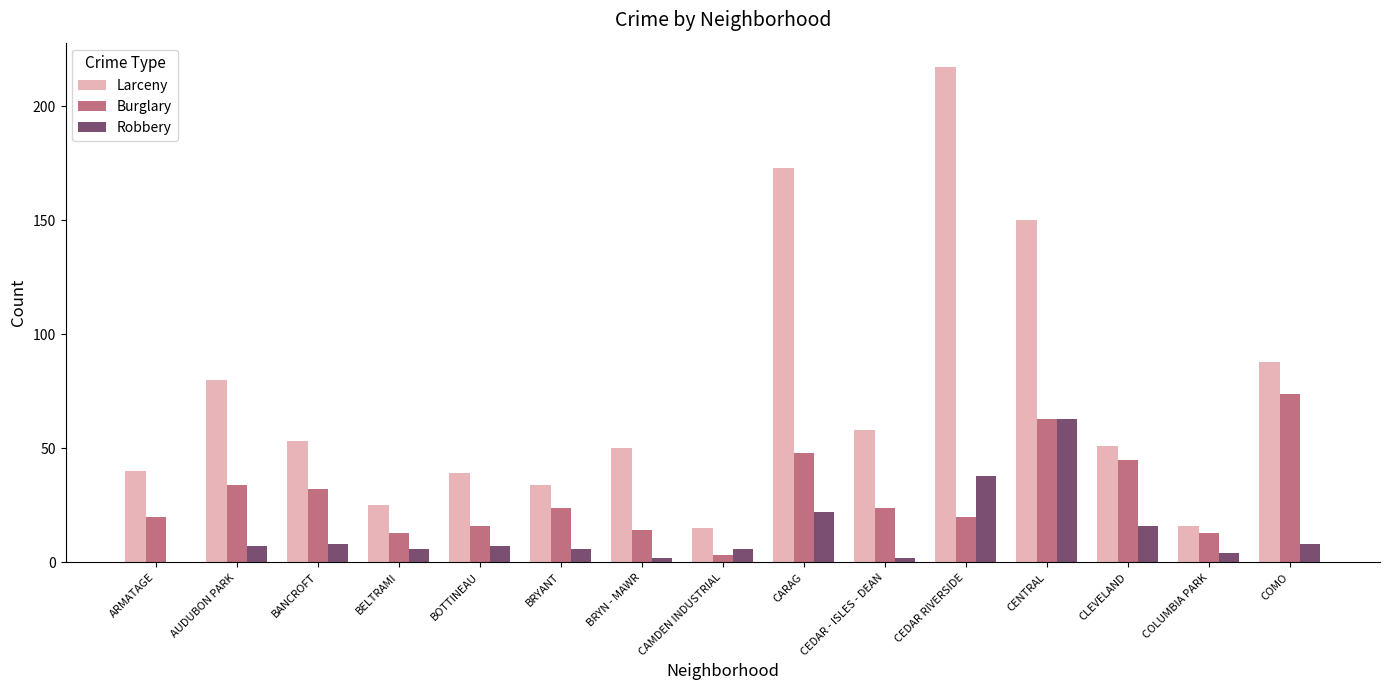

Which category has the highest value in the Burglary series?

COMO